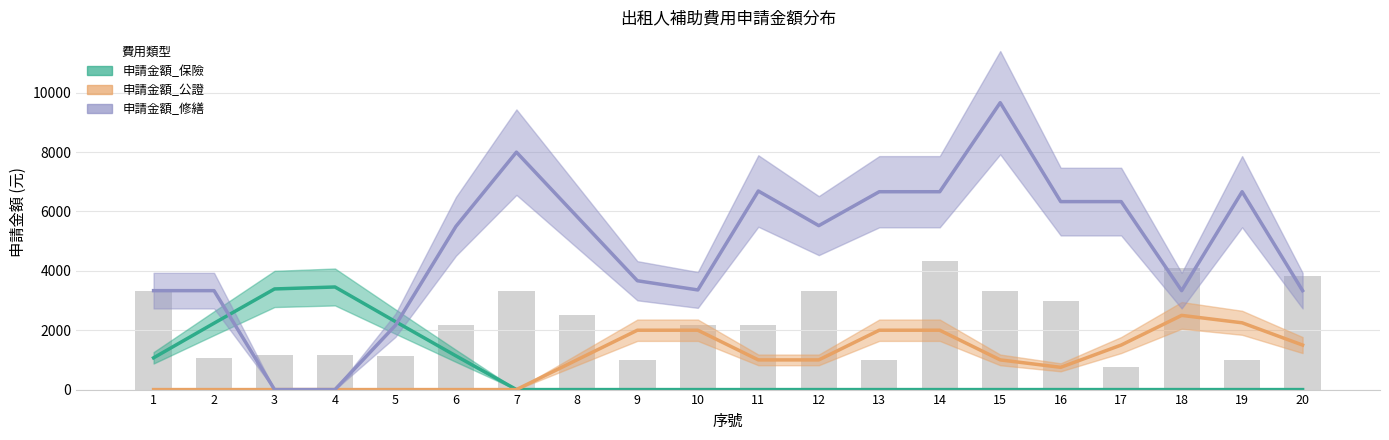

Which series has the widest spread of values?

申請金額_修繕